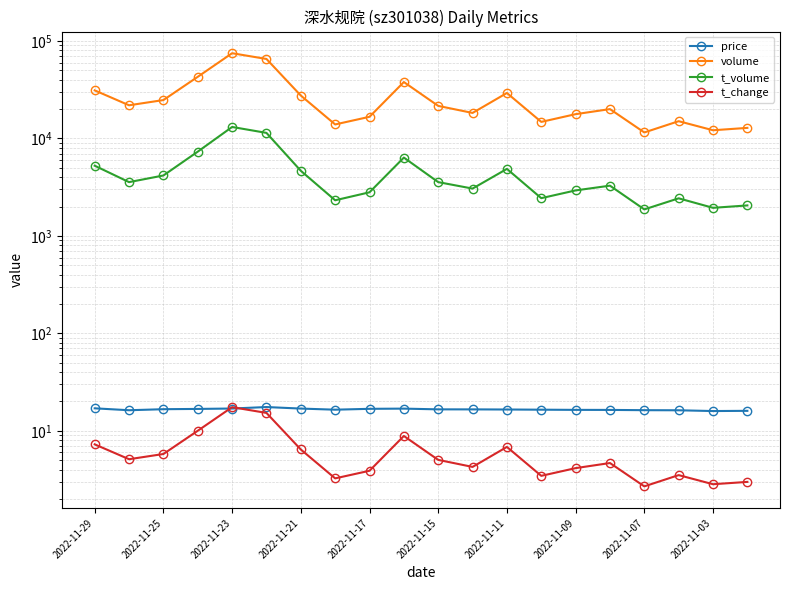

Is it true that t_change equals 1.5 at 19?

False